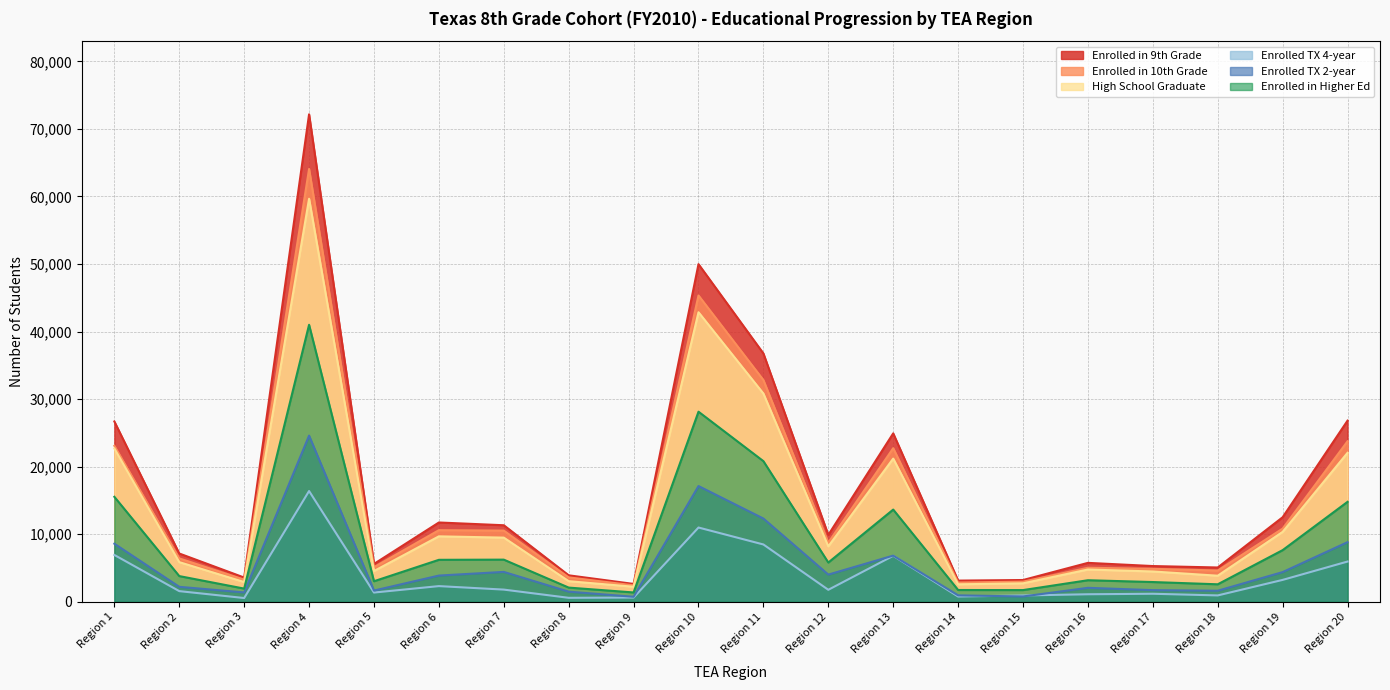

Reading left to right, transcribe all the data shown in this chart.

Enrolled in 9th Grade: Region 1=26698	Region 2=7156	Region 3=3596	Region 4=72158	Region 5=5615	Region 6=11747	Region 7=11338	Region 8=3928	Region 9=2653	Region 10=49981	Region 11=36765	Region 12=9907	Region 13=24937	Region 14=3145	Region 15=3233	Region 16=5771	Region 17=5299	Region 18=5087	Region 19=12523	Region 20=26823
Enrolled in 10th Grade: Region 1=23097	Region 2=6434	Region 3=3290	Region 4=64067	Region 5=5134	Region 6=10609	Region 7=10546	Region 8=3623	Region 9=2442	Region 10=45346	Region 11=32829	Region 12=8763	Region 13=22743	Region 14=2857	Region 15=2991	Region 16=5047	Region 17=4889	Region 18=4636	Region 19=10844	Region 20=23768
High School Graduate: Region 1=22702	Region 2=5879	Region 3=2936	Region 4=59661	Region 5=4564	Region 6=9696	Region 7=9506	Region 8=3062	Region 9=2238	Region 10=42862	Region 11=30828	Region 12=8217	Region 13=21200	Region 14=2596	Region 15=2743	Region 16=4787	Region 17=4497	Region 18=3869	Region 19=10359	Region 20=22061
Enrolled TX 4-year: Region 1=6942	Region 2=1588	Region 3=566	Region 4=16403	Region 5=1378	Region 6=2331	Region 7=1814	Region 8=599	Region 9=639	Region 10=11001	Region 11=8492	Region 12=1785	Region 13=6813	Region 14=791	Region 15=946	Region 16=1124	Region 17=1199	Region 18=952	Region 19=3250	Region 20=5967
Enrolled TX 2-year: Region 1=8606	Region 2=2226	Region 3=1395	Region 4=24605	Region 5=1673	Region 6=3891	Region 7=4434	Region 8=1511	Region 9=752	Region 10=17141	Region 11=12331	Region 12=4035	Region 13=6845	Region 14=963	Region 15=797	Region 16=2077	Region 17=1734	Region 18=1647	Region 19=4405	Region 20=8836
Enrolled in Higher Ed: Region 1=15548	Region 2=3814	Region 3=1961	Region 4=41008	Region 5=3051	Region 6=6222	Region 7=6248	Region 8=2110	Region 9=1391	Region 10=28142	Region 11=20823	Region 12=5820	Region 13=13658	Region 14=1754	Region 15=1743	Region 16=3201	Region 17=2933	Region 18=2599	Region 19=7655	Region 20=14803